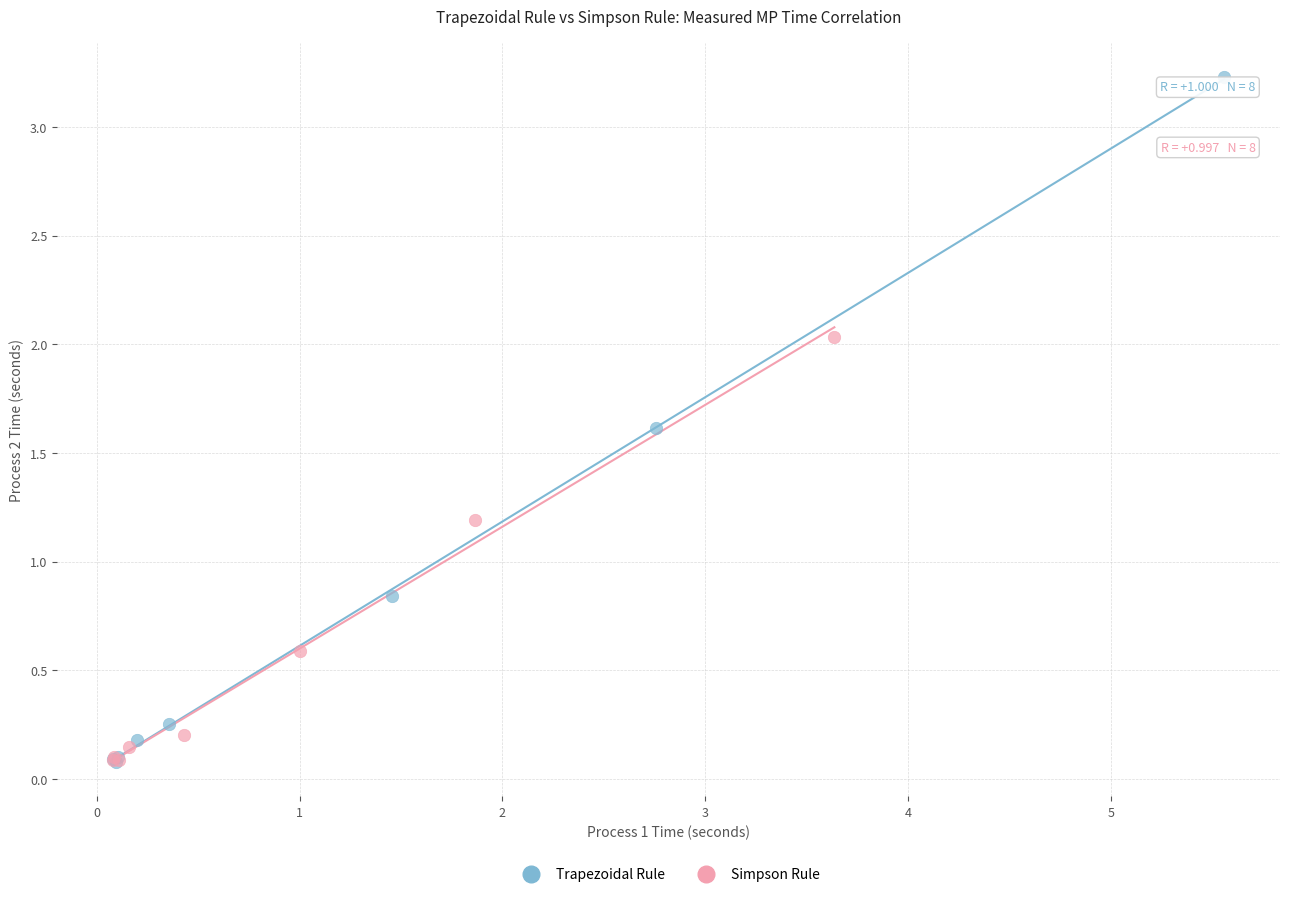

What are all the series names shown in the legend?

Trapezoidal Rule, Simpson Rule